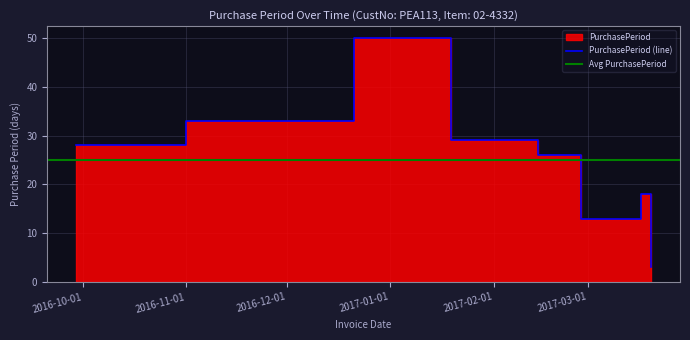

How many interior local valleys (lower than both neighbors) does the data have?

1